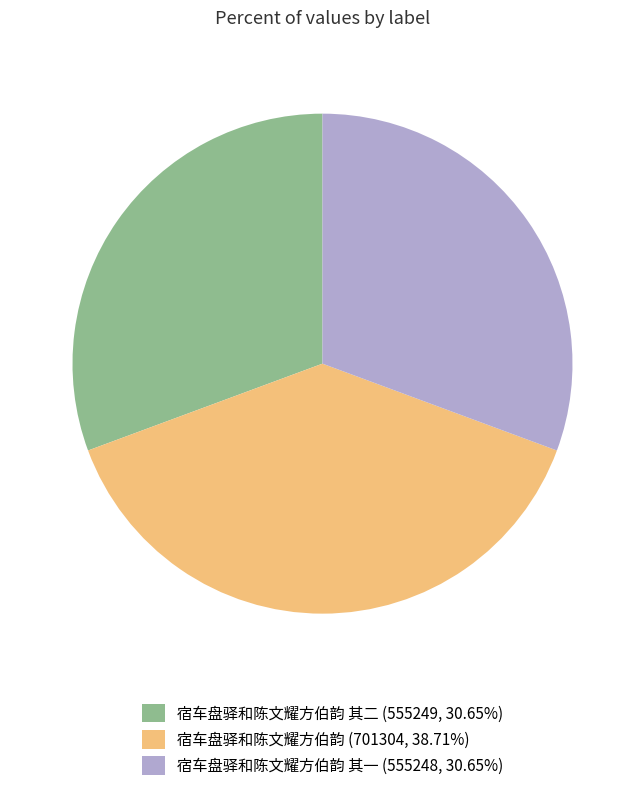

Does any single category account for the majority?

No